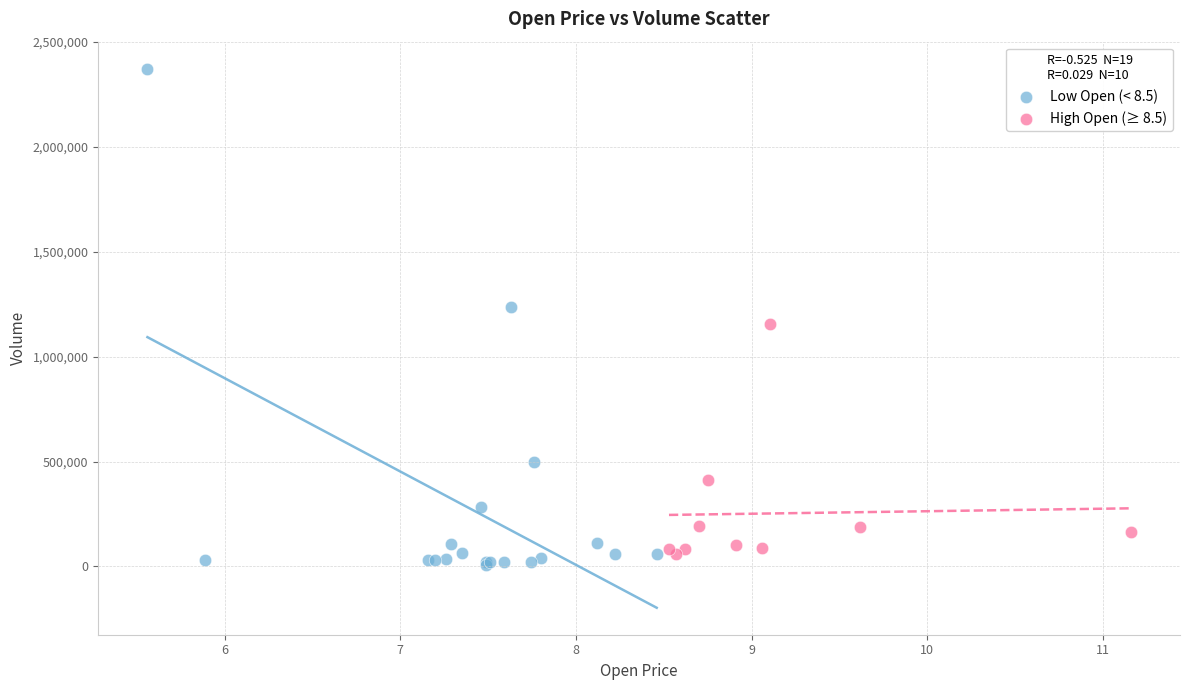

Which series contains the highest Y value?

Low Open (< 8.5)